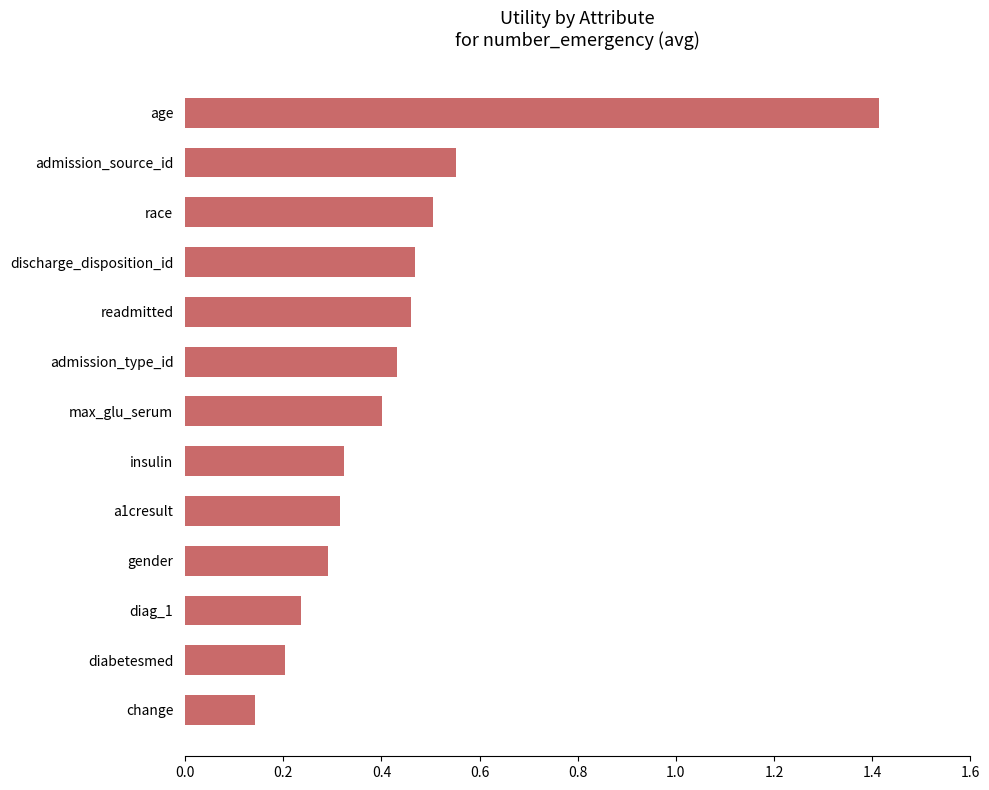

What is the maximum value shown in the chart?

1.4